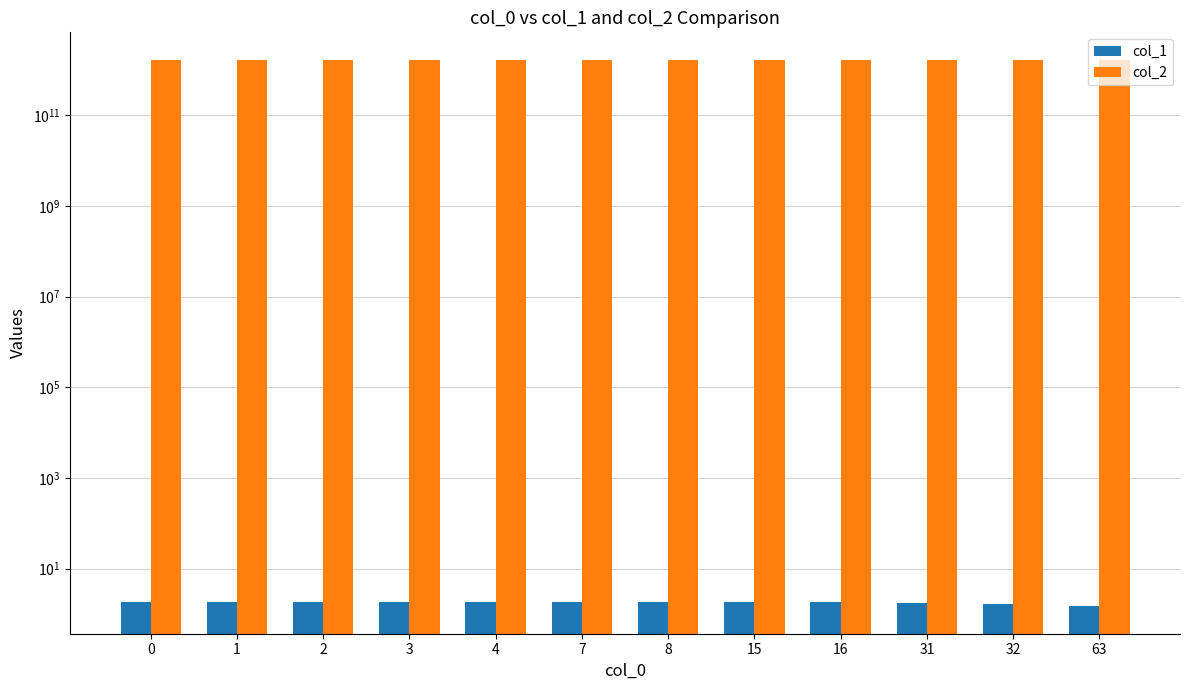

What is the minimum value shown in the chart?

1.5